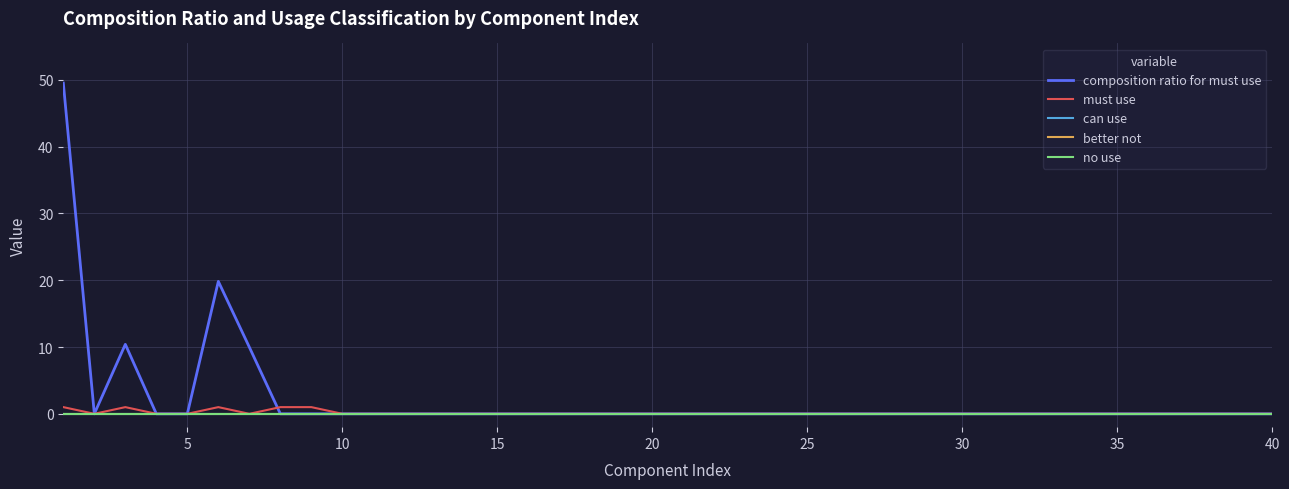

Is this an area chart (filled region under the line)?

No